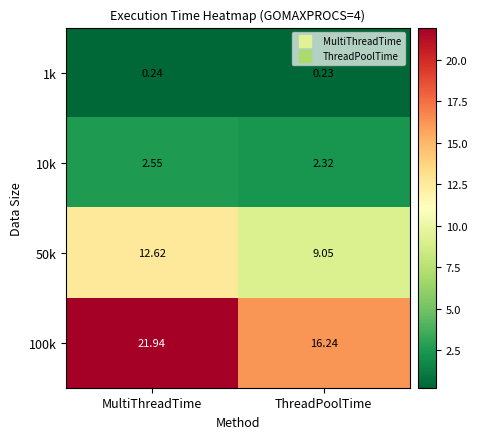

Where does the 100k series first go above 21?

MultiThreadTime